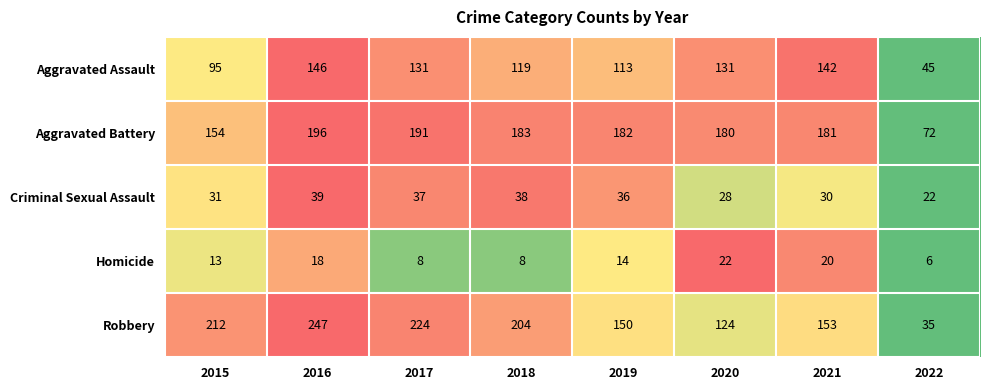

Rank the series by their maximum value, from lowest to highest.

Homicide, Criminal Sexual Assault, Aggravated Assault, Aggravated Battery, Robbery